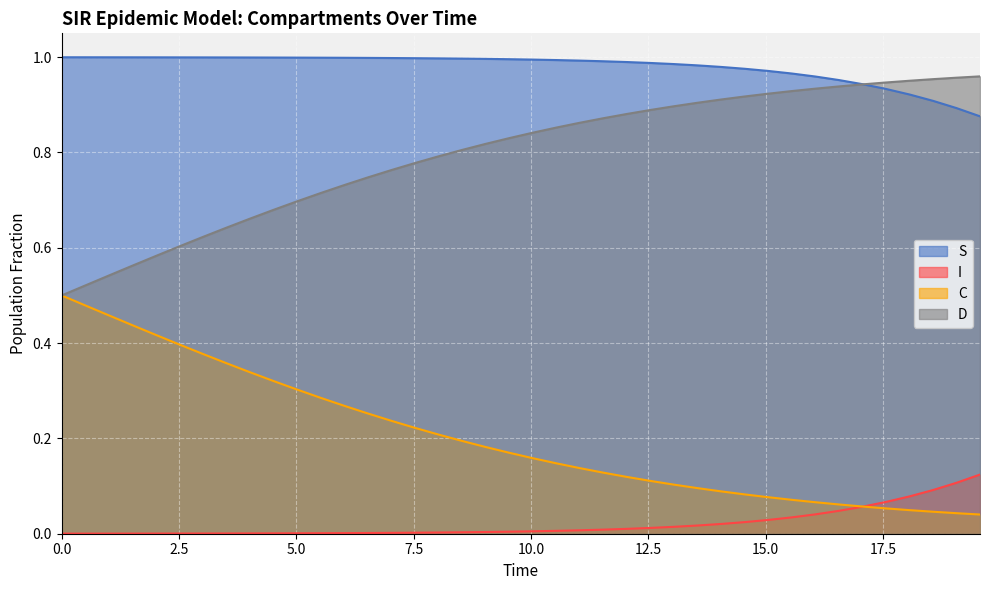

True or false: I and D intersect in this chart.

False